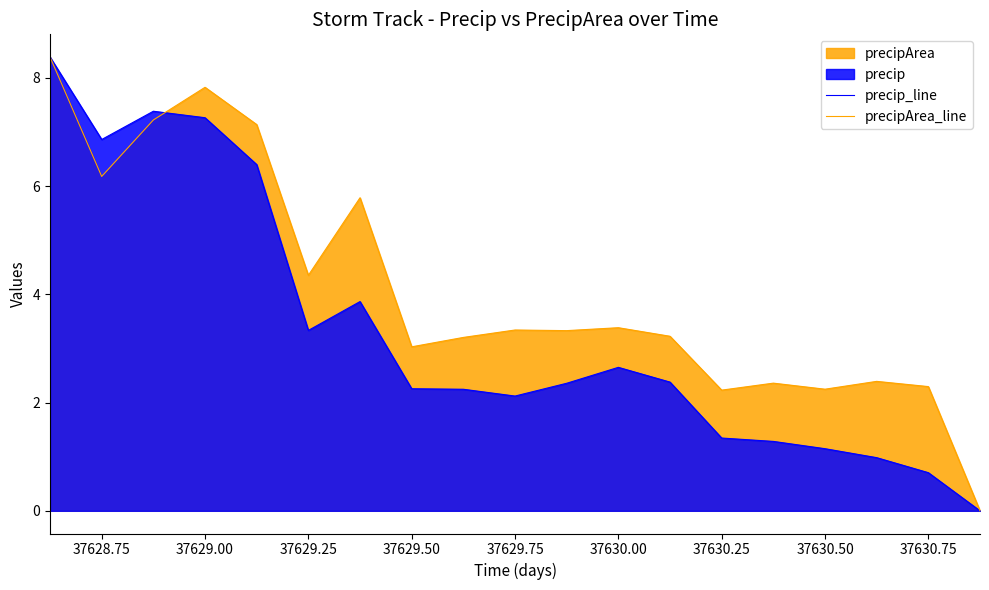

True or false: precip_line has a value of 5.2 at 37630.00.

False